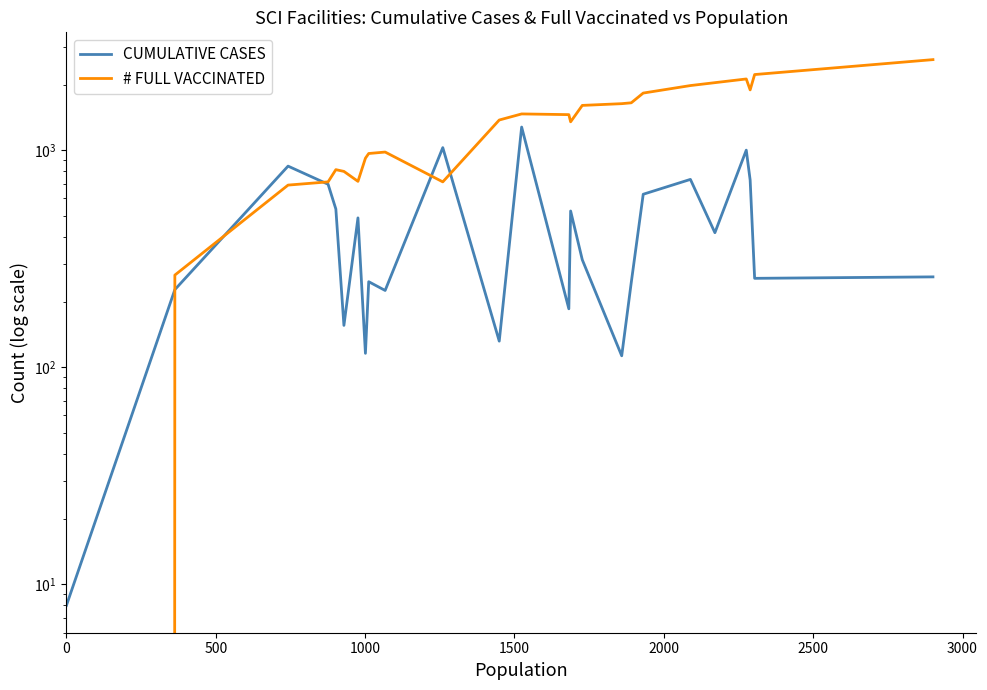

What is the difference between the maximum and second lowest values in the CUMULATIVE CASES series?

1166